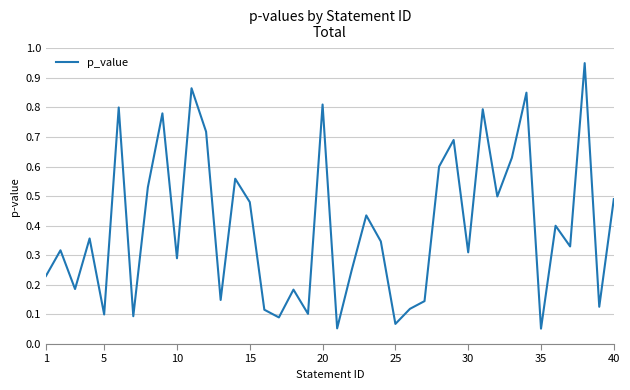

Does the chart have visible grid lines?

Yes